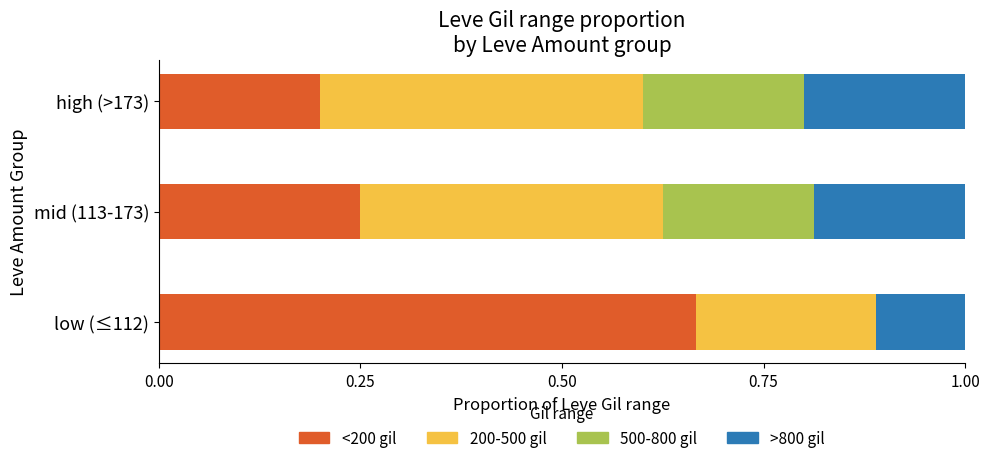

What is the sum of all <200 gil values?

1.1